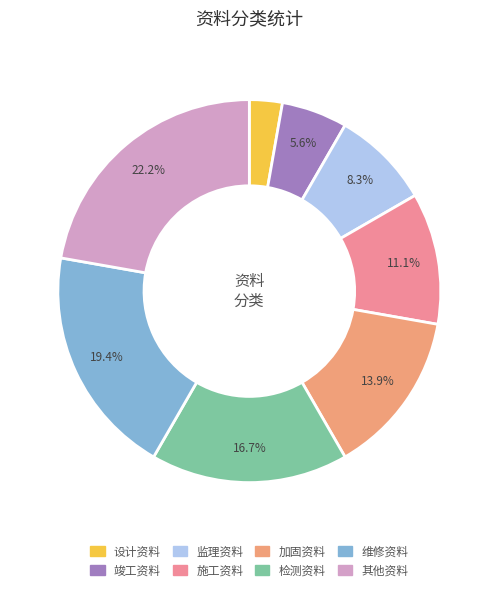

Is there any slice that represents more than half of the pie?

No